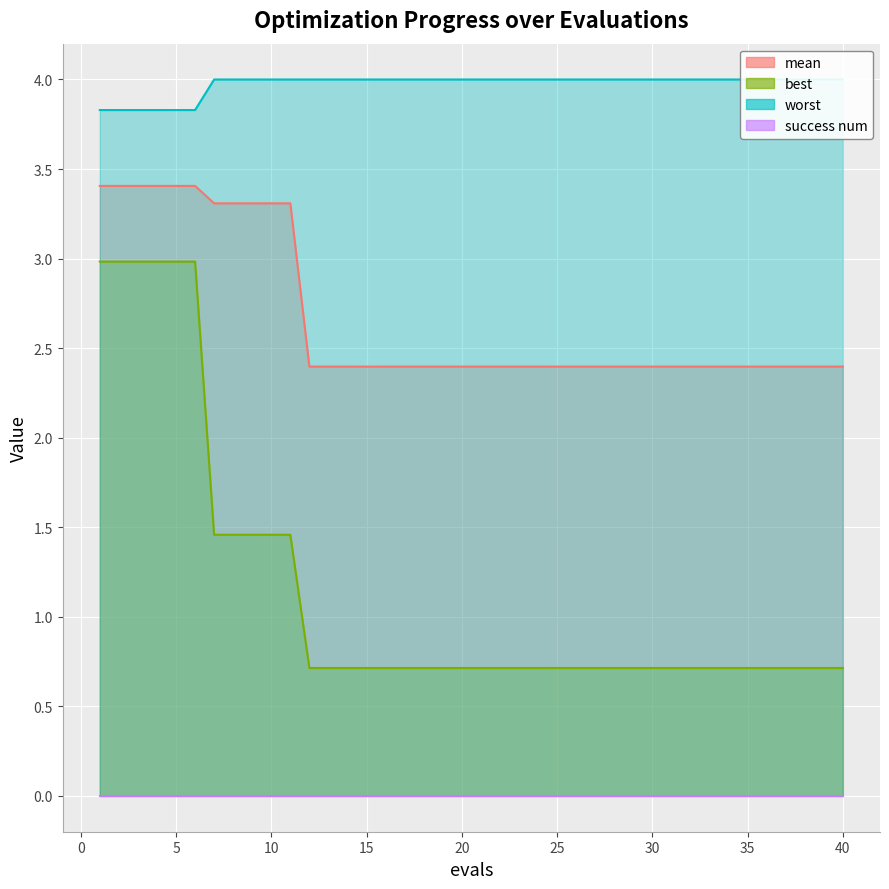

At which category is the sum across all series the highest?

1